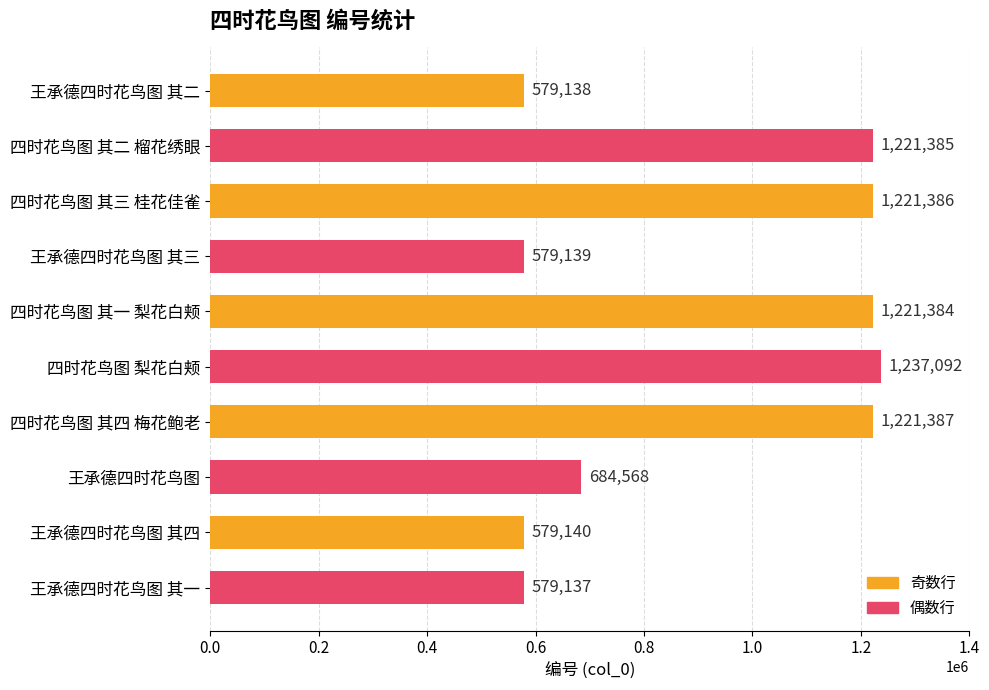

What is the label of the 7th bar from the bottom?

王承德四时花鸟图 其三